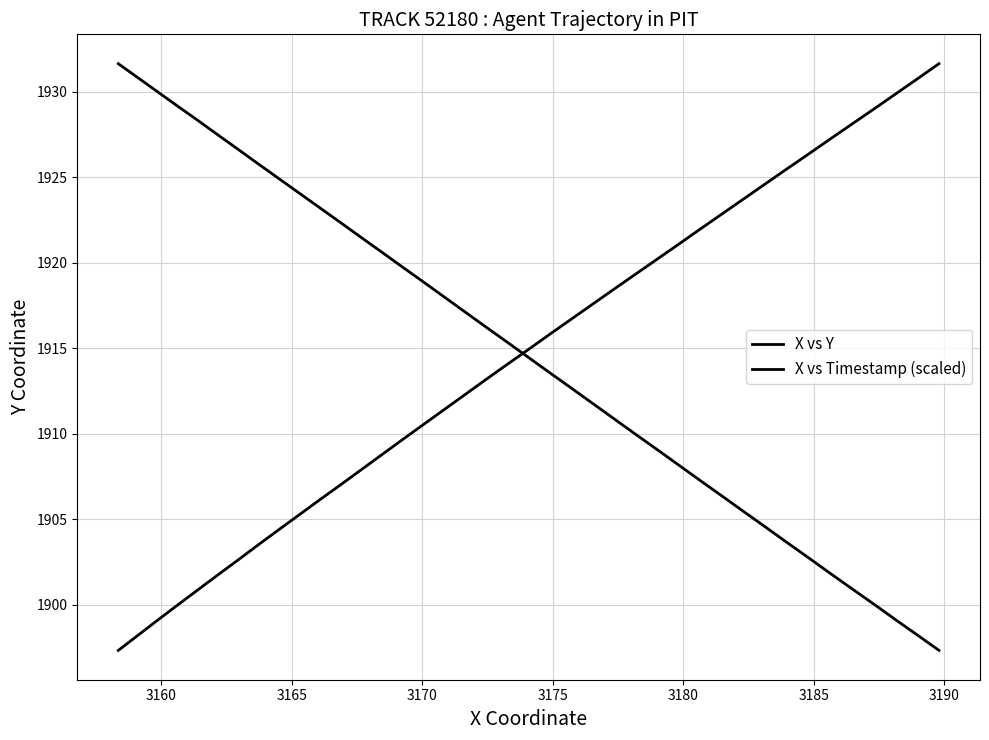

Does the chart display data point markers on the line(s)?

No